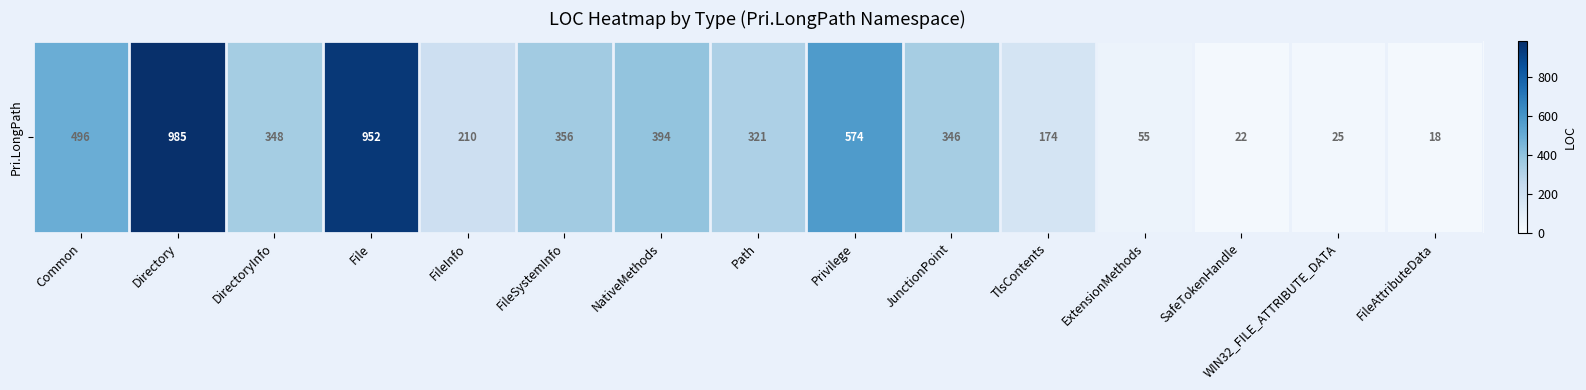

Is it true that the value at SafeTokenHandle is 37?

False